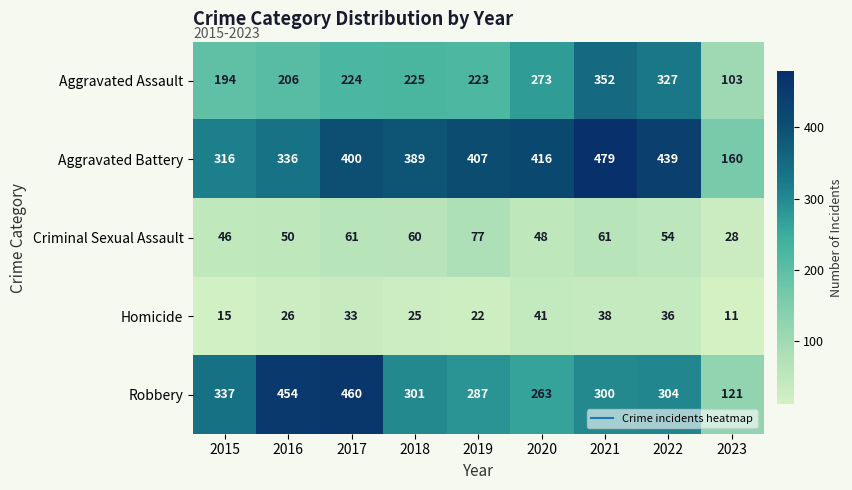

What is the maximum value shown in the chart?

479